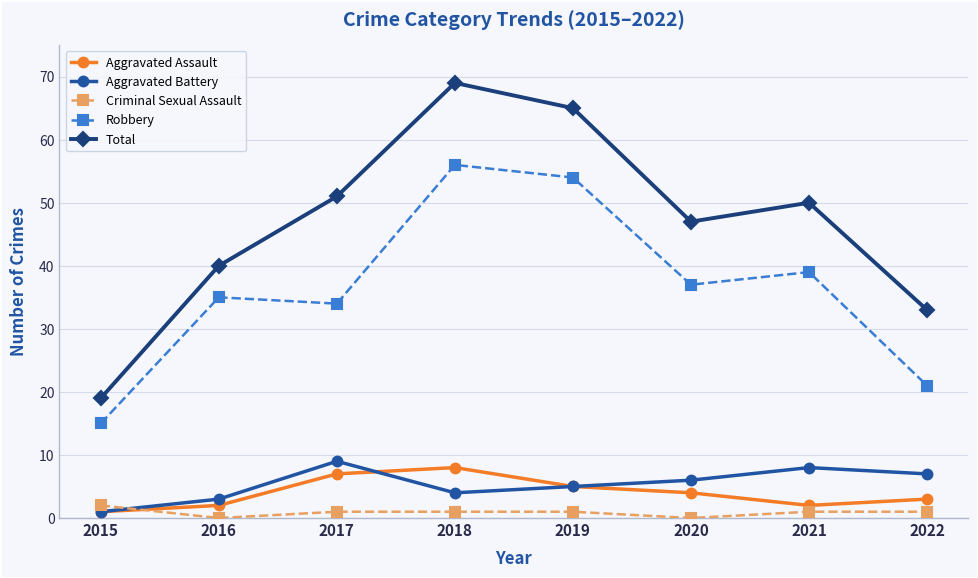

In Robbery, how many points are higher than both neighbors (excluding endpoints)?

3